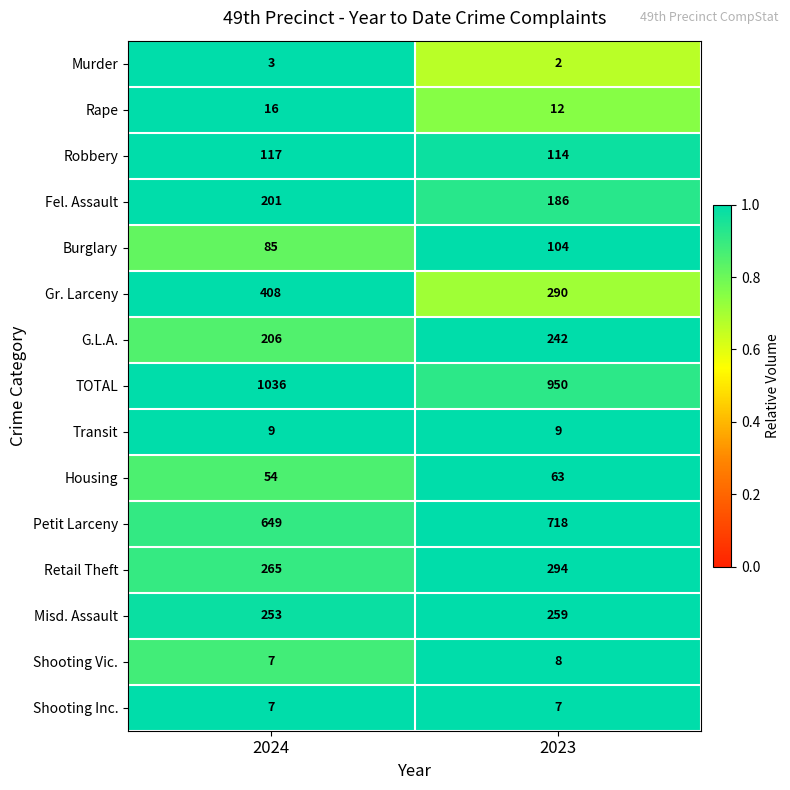

Which series has the largest range (max minus min)?

Gr. Larceny